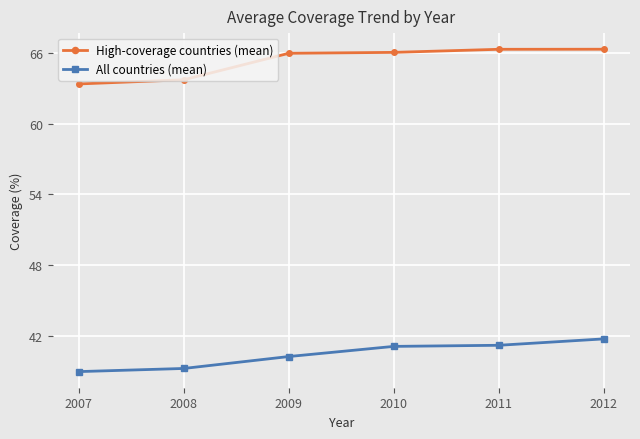

How many series are shown in this chart?

2